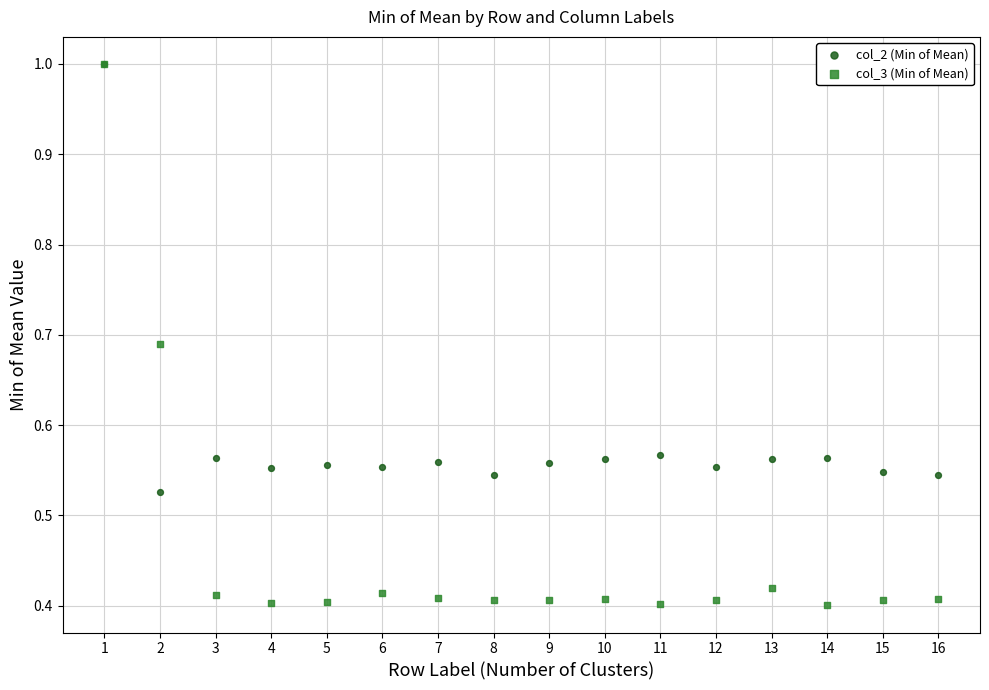

Which series contains the lowest Y value?

col_3 (Min of Mean)